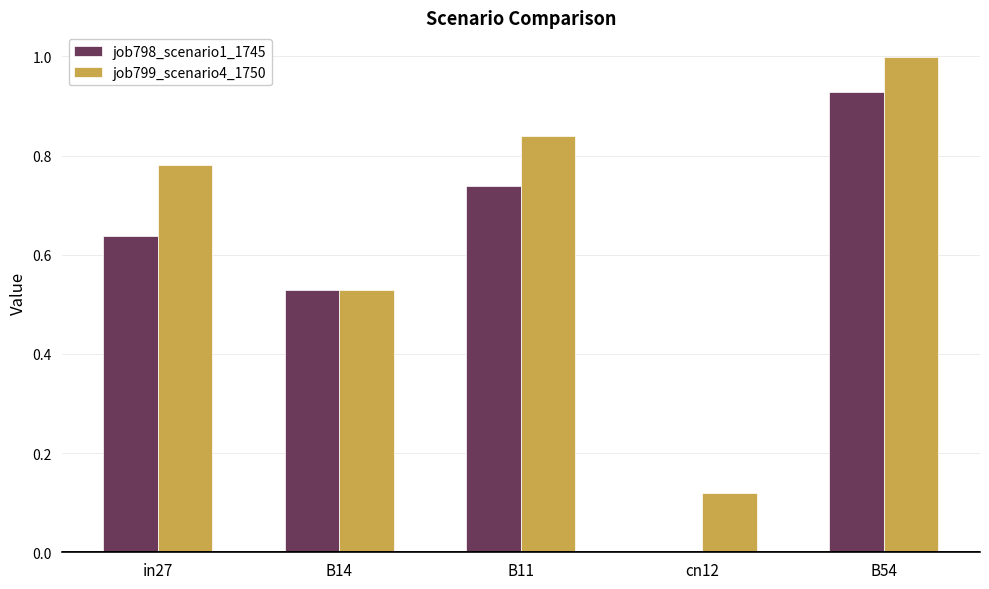

What is the maximum value shown in the chart?

1.0